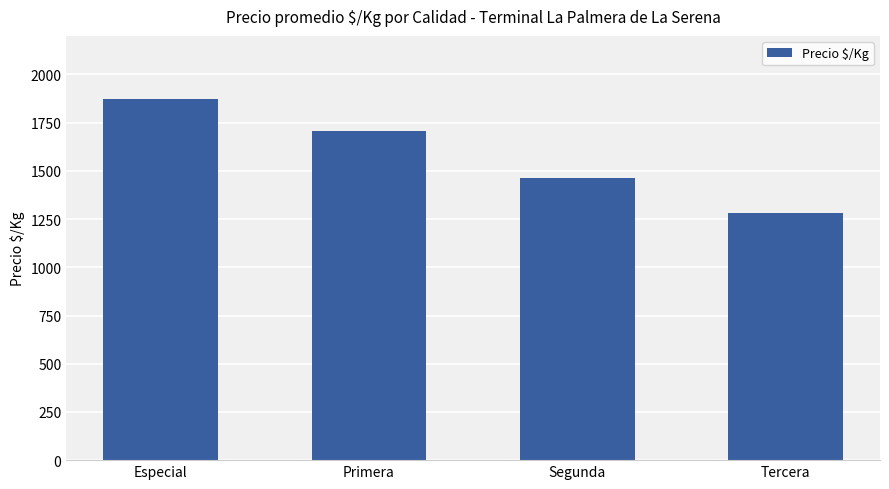

Reading left to right, extract all data points from this chart.

1875	1708	1464	1281